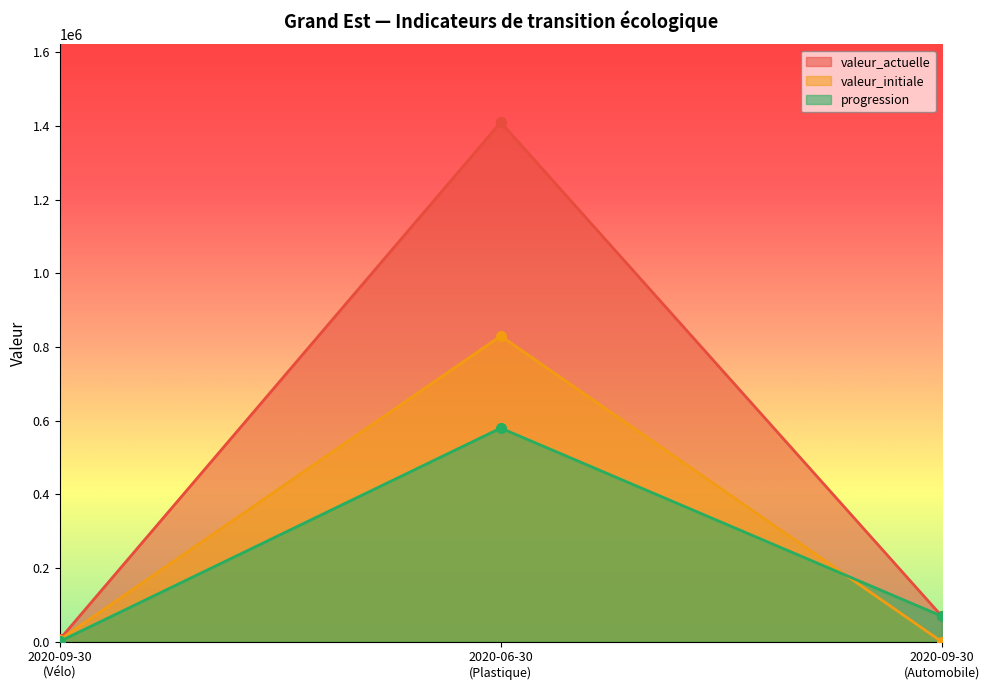

How many progression values are between 979 and 580000?

3